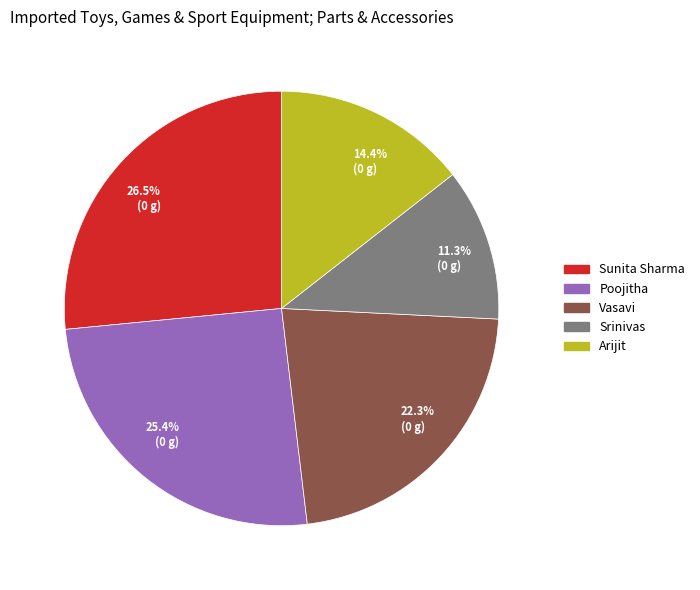

How many slices are in this pie chart?

5